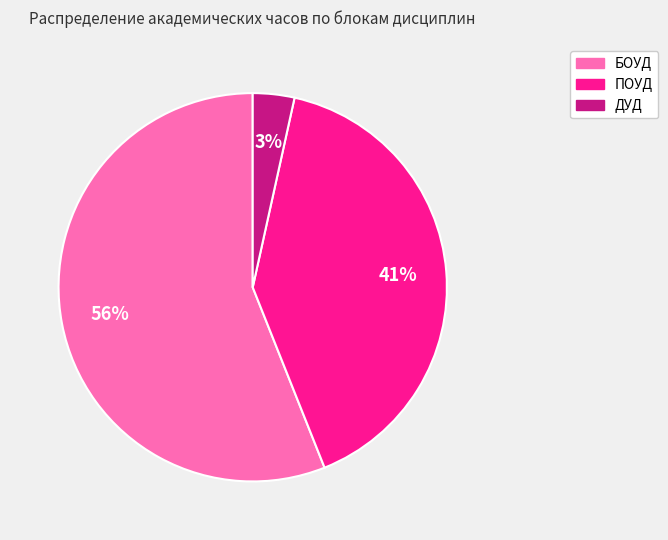

Rank the categories by value from lowest to highest.

ДУД, ПОУД, БОУД